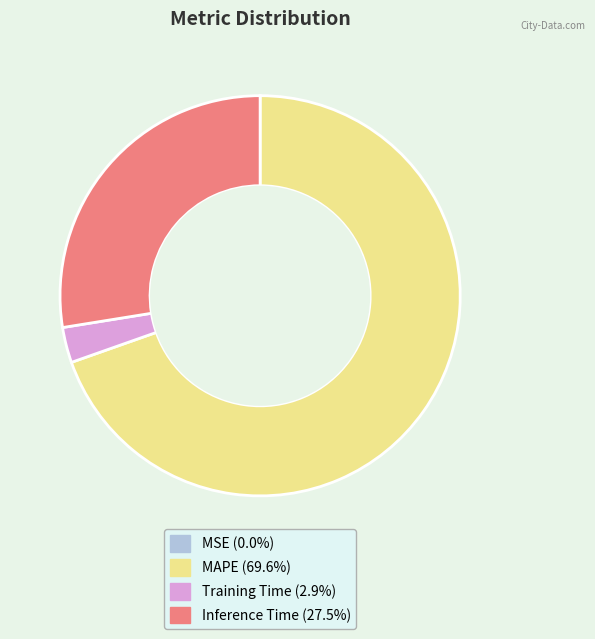

Which has a higher value, Inference Time or Training Time?

Inference Time